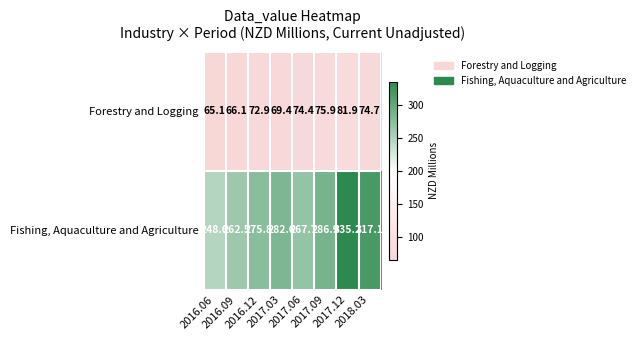

What is the total value across all series at 2016.06?

313.7